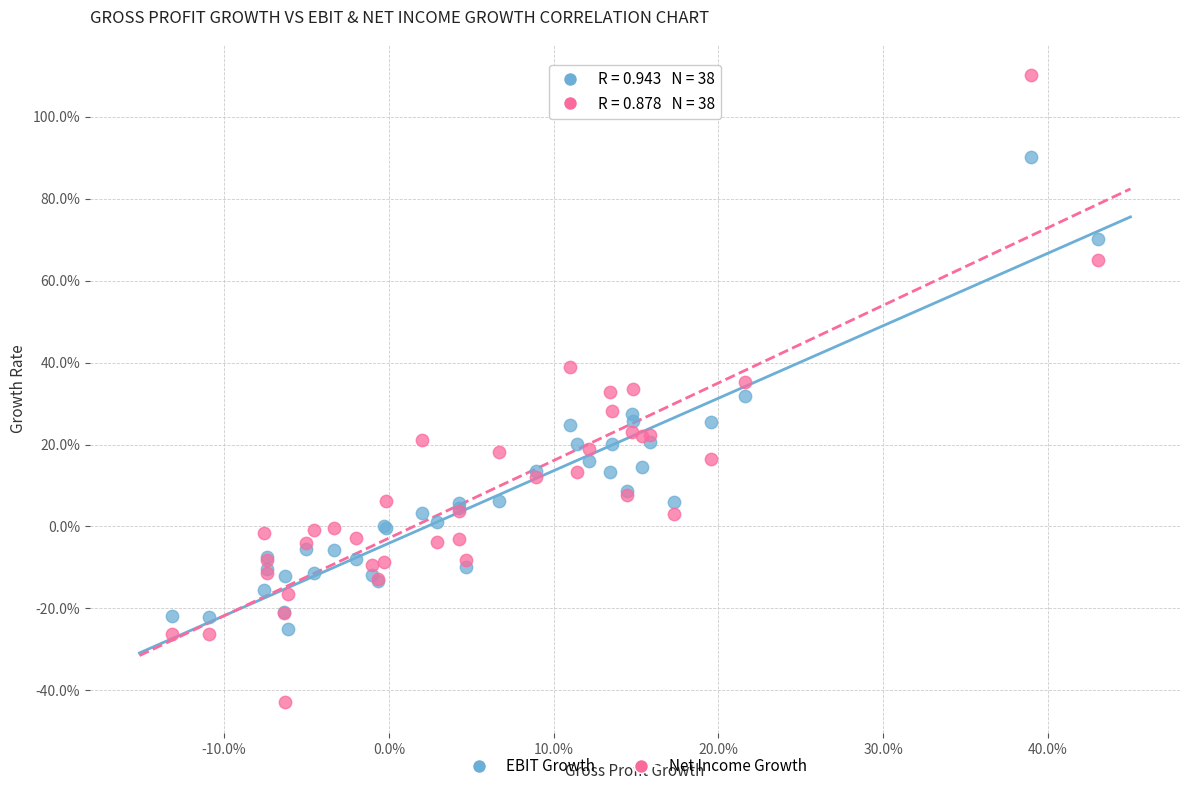

What are all the series names shown in the legend?

EBIT Growth, Net Income Growth